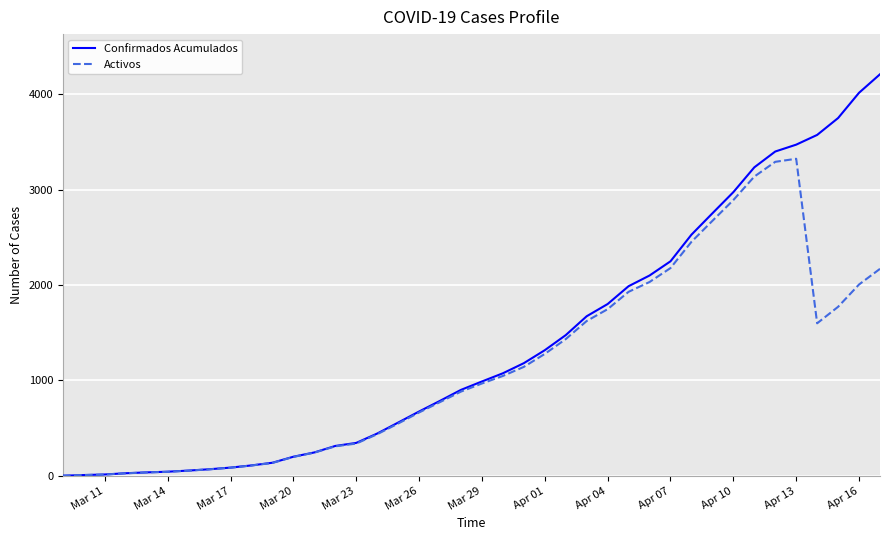

Which series has the largest total across all categories?

Confirmados Acumulados